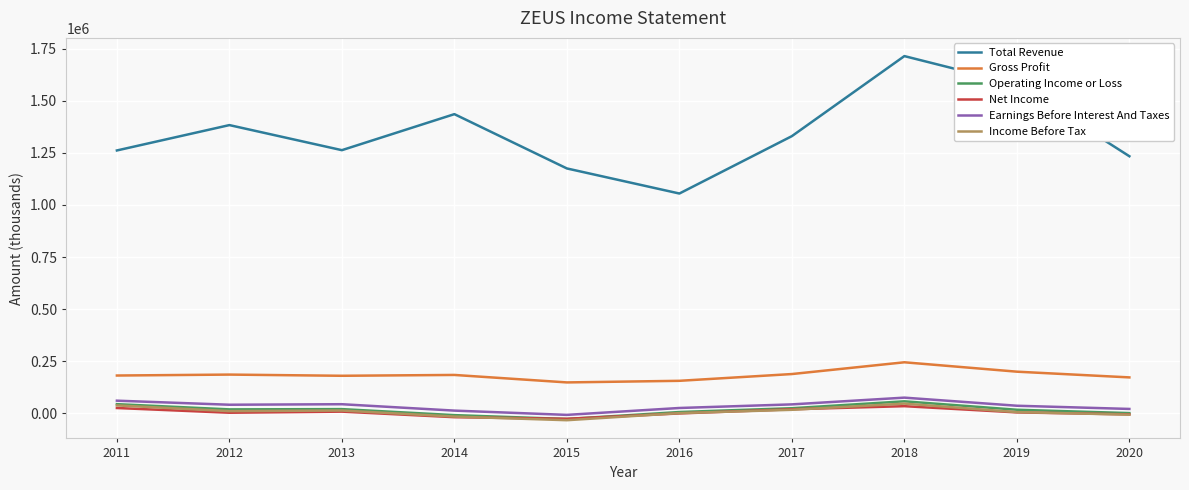

Does the chart display data point markers on the line(s)?

No